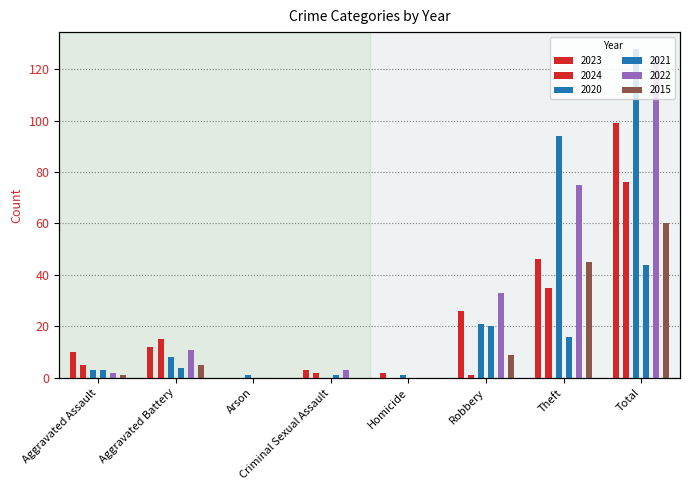

At which label does 2024 first exceed 5?

Aggravated Battery